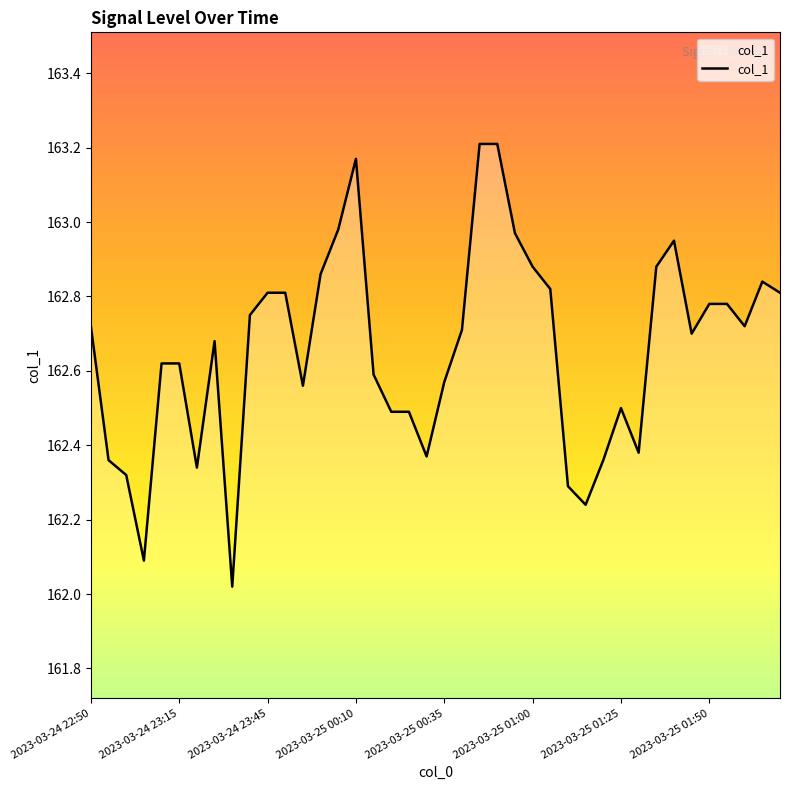

Is this an area chart (filled region under the line)?

Yes